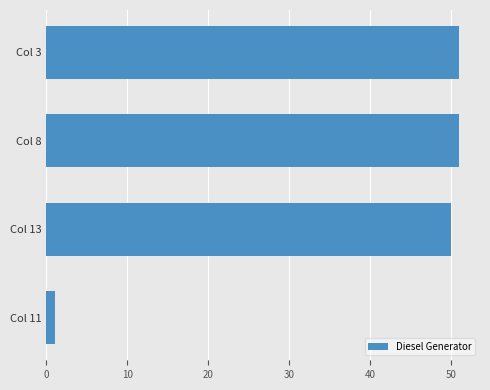

The chart shows a value of 51 at Col 8. True or false?

True